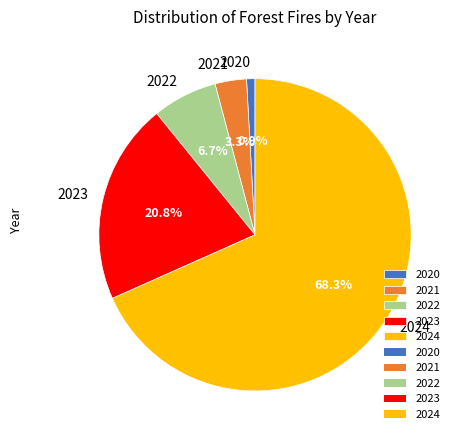

Does any single category account for the majority?

Yes